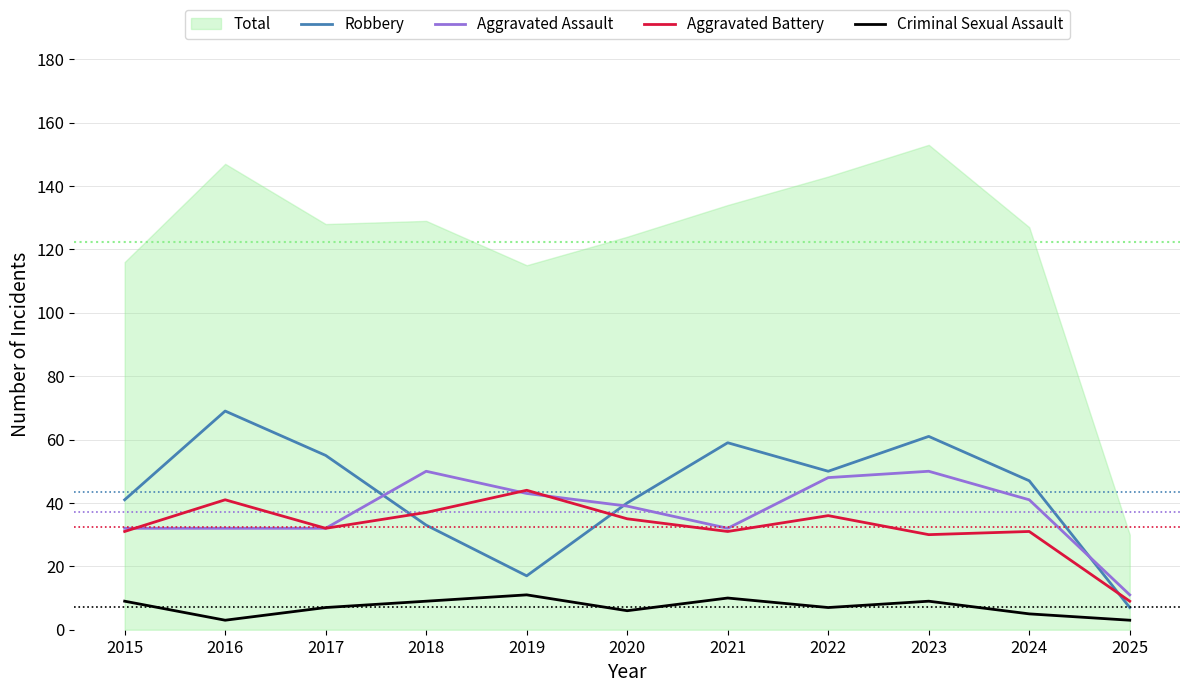

How many interior local valleys does the Aggravated Battery series have?

3